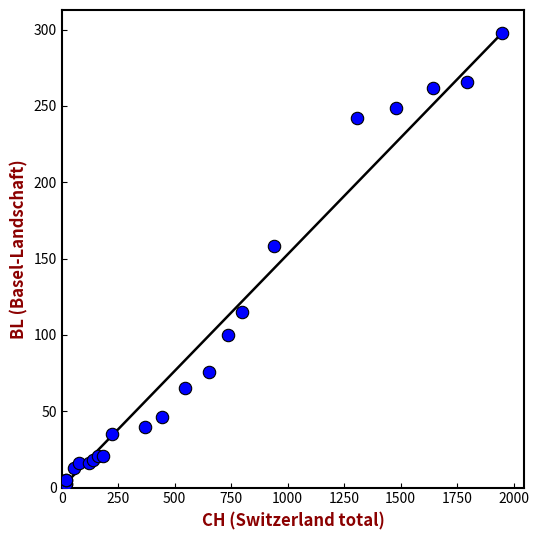

What Y value in the scatter plot is closest to 149?

158